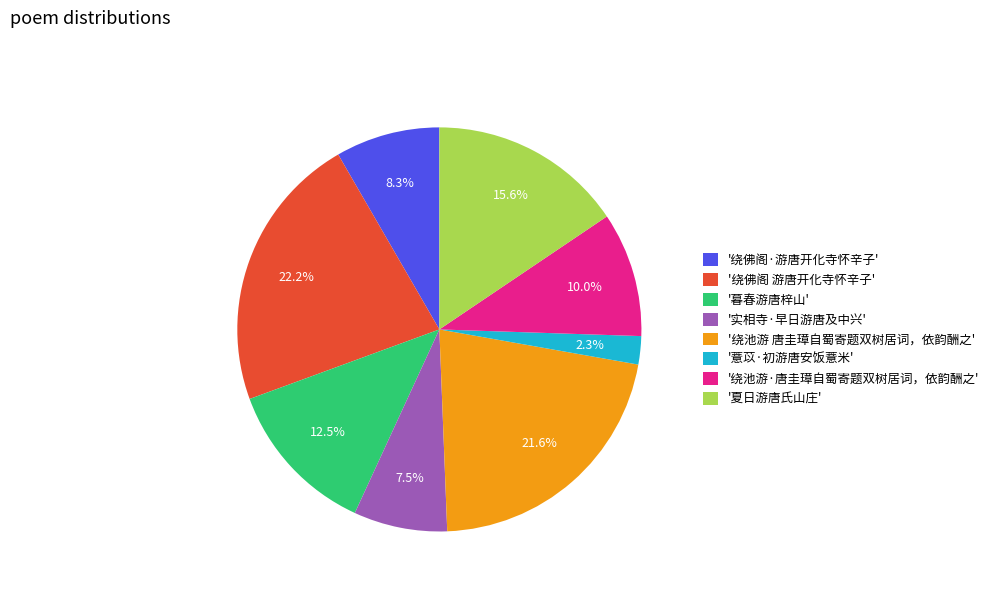

What is the total percentage of '绕佛阁·游唐开化寺怀辛子' and '绕池游 唐圭璋自蜀寄题双树居词，依韵酬之'?

29.9%